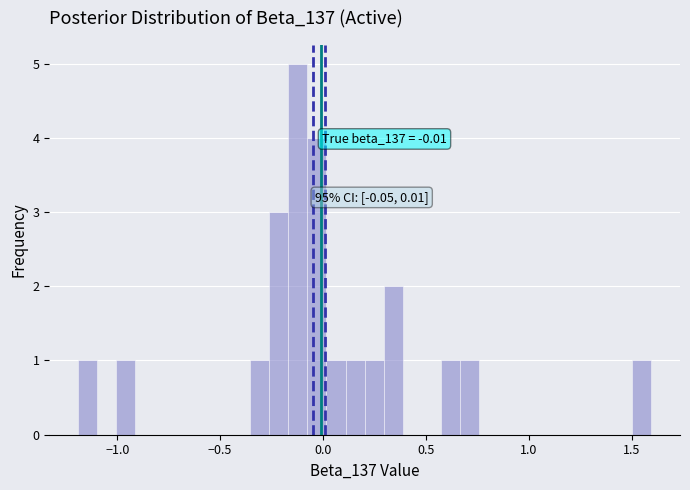

Around what value on the x-axis is the tallest bar? Give the approximate position of its centre, as read against the axis.

-0.10